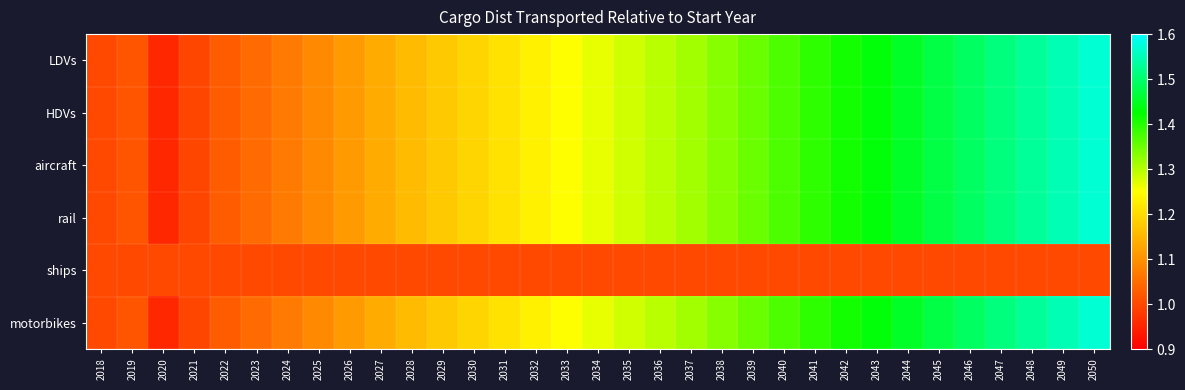

Reading right to left, extract all data points from this chart.

LDVs: 2050=1.6	2049=1.5	2048=1.5	2047=1.5	2046=1.5	2045=1.5	2044=1.5	2043=1.4	2042=1.4	2041=1.4	2040=1.4	2039=1.4	2038=1.3	2037=1.3	2036=1.3	2035=1.3	2034=1.3	2033=1.2	2032=1.2	2031=1.2	2030=1.2	2029=1.2	2028=1.2	2027=1.1	2026=1.1	2025=1.1	2024=1.1	2023=1.0	2022=1.0	2021=1.0	2020=1.0	2019=1.0	2018=1.0
HDVs: 2050=1.6	2049=1.5	2048=1.5	2047=1.5	2046=1.5	2045=1.5	2044=1.5	2043=1.4	2042=1.4	2041=1.4	2040=1.4	2039=1.4	2038=1.3	2037=1.3	2036=1.3	2035=1.3	2034=1.3	2033=1.2	2032=1.2	2031=1.2	2030=1.2	2029=1.2	2028=1.2	2027=1.1	2026=1.1	2025=1.1	2024=1.1	2023=1.0	2022=1.0	2021=1.0	2020=1.0	2019=1.0	2018=1.0
aircraft: 2050=1.6	2049=1.5	2048=1.5	2047=1.5	2046=1.5	2045=1.5	2044=1.5	2043=1.4	2042=1.4	2041=1.4	2040=1.4	2039=1.4	2038=1.3	2037=1.3	2036=1.3	2035=1.3	2034=1.3	2033=1.2	2032=1.2	2031=1.2	2030=1.2	2029=1.2	2028=1.2	2027=1.1	2026=1.1	2025=1.1	2024=1.1	2023=1.0	2022=1.0	2021=1.0	2020=1.0	2019=1.0	2018=1.0
rail: 2050=1.6	2049=1.5	2048=1.5	2047=1.5	2046=1.5	2045=1.5	2044=1.5	2043=1.4	2042=1.4	2041=1.4	2040=1.4	2039=1.4	2038=1.3	2037=1.3	2036=1.3	2035=1.3	2034=1.3	2033=1.2	2032=1.2	2031=1.2	2030=1.2	2029=1.2	2028=1.2	2027=1.1	2026=1.1	2025=1.1	2024=1.1	2023=1.0	2022=1.0	2021=1.0	2020=1.0	2019=1.0	2018=1.0
ships: 2050=1.0	2049=1.0	2048=1.0	2047=1.0	2046=1.0	2045=1.0	2044=1.0	2043=1.0	2042=1.0	2041=1.0	2040=1.0	2039=1.0	2038=1.0	2037=1.0	2036=1.0	2035=1.0	2034=1.0	2033=1.0	2032=1.0	2031=1.0	2030=1.0	2029=1.0	2028=1.0	2027=1.0	2026=1.0	2025=1.0	2024=1.0	2023=1.0	2022=1.0	2021=1.0	2020=1.0	2019=1.0	2018=1.0
motorbikes: 2050=1.6	2049=1.5	2048=1.5	2047=1.5	2046=1.5	2045=1.5	2044=1.5	2043=1.4	2042=1.4	2041=1.4	2040=1.4	2039=1.4	2038=1.3	2037=1.3	2036=1.3	2035=1.3	2034=1.3	2033=1.2	2032=1.2	2031=1.2	2030=1.2	2029=1.2	2028=1.2	2027=1.1	2026=1.1	2025=1.1	2024=1.1	2023=1.0	2022=1.0	2021=1.0	2020=1.0	2019=1.0	2018=1.0